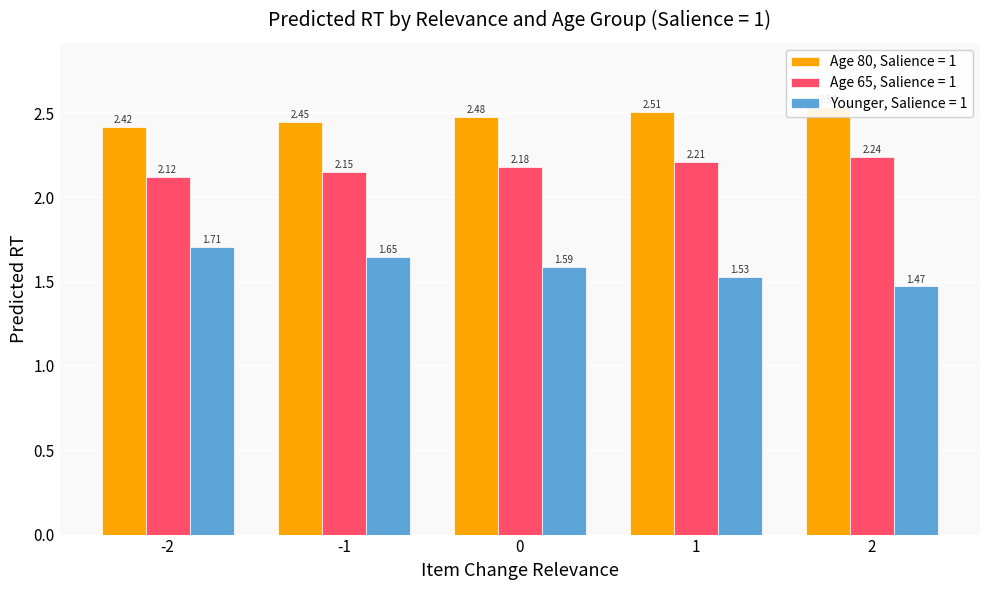

Reading right to left, list all the values displayed in this chart.

Age 80, Salience = 1: 2=2.5	1=2.5	0=2.5	-1=2.4	-2=2.4
Age 65, Salience = 1: 2=2.2	1=2.2	0=2.2	-1=2.2	-2=2.1
Younger, Salience = 1: 2=1.5	1=1.5	0=1.6	-1=1.6	-2=1.7